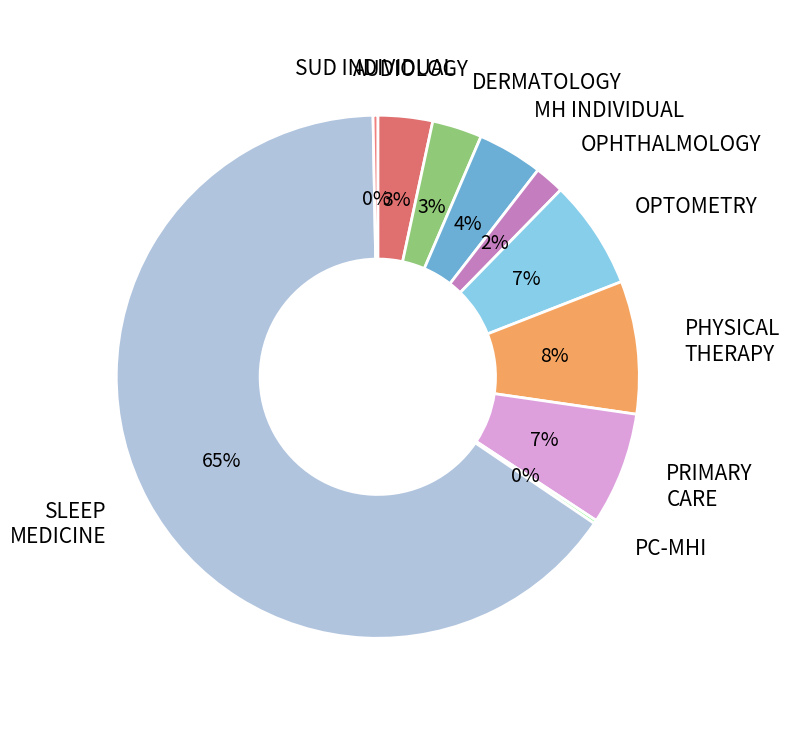

Rank the categories by value from highest to lowest.

SLEEP MEDICINE, PHYSICAL THERAPY, PRIMARY CARE, OPTOMETRY, MENTAL HEALTH INDIVIDUAL, AUDIOLOGY, DERMATOLOGY, OPHTHALMOLOGY, SUBSTANCE USE DISORDER INDIVIDUAL, PRIMARY CARE - MENTAL HEALTH INTEGRATED